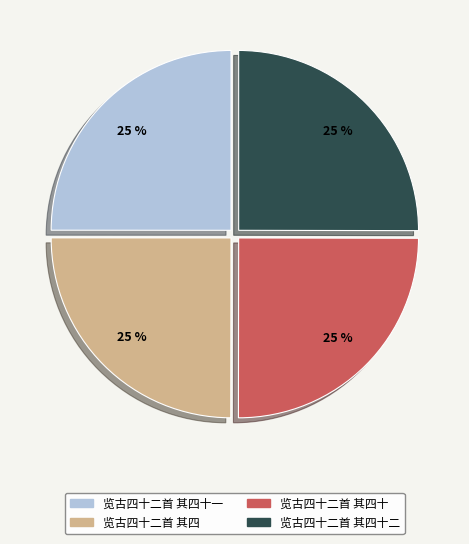

To the nearest percent, what is the average slice percentage?

25%